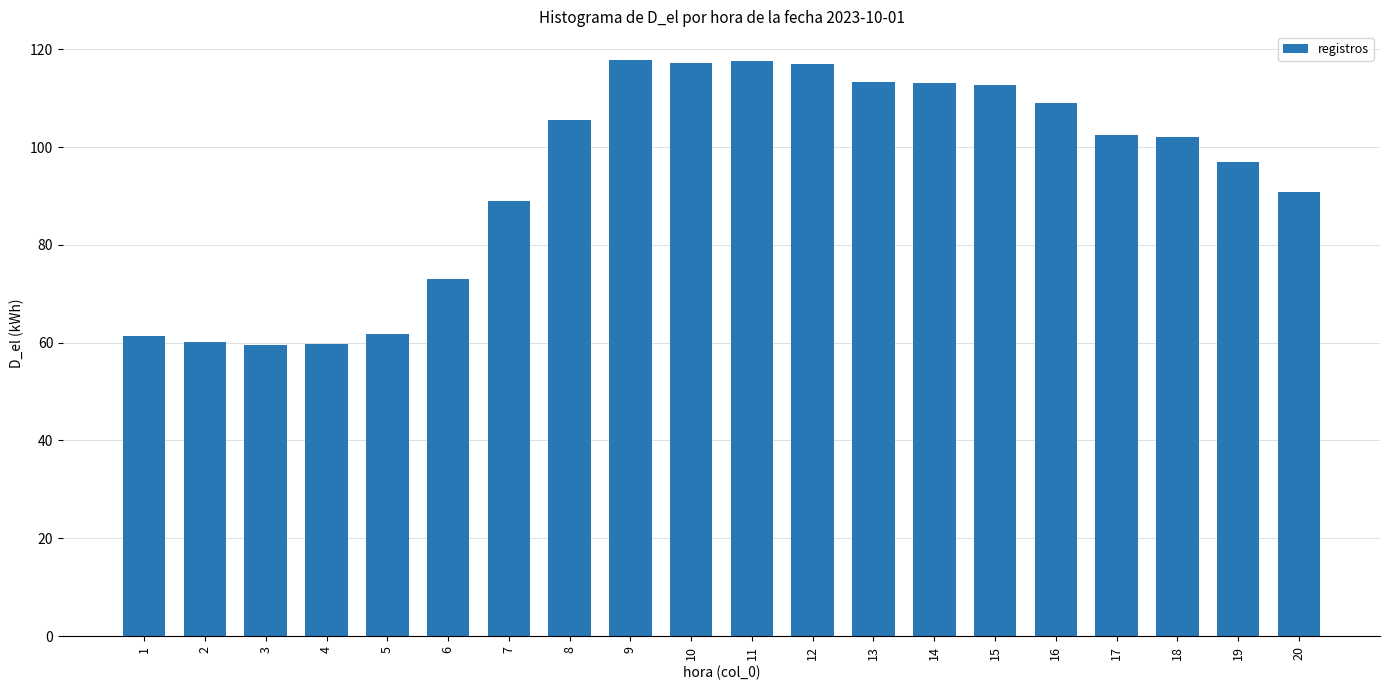

How many categories are shown in the chart?

20